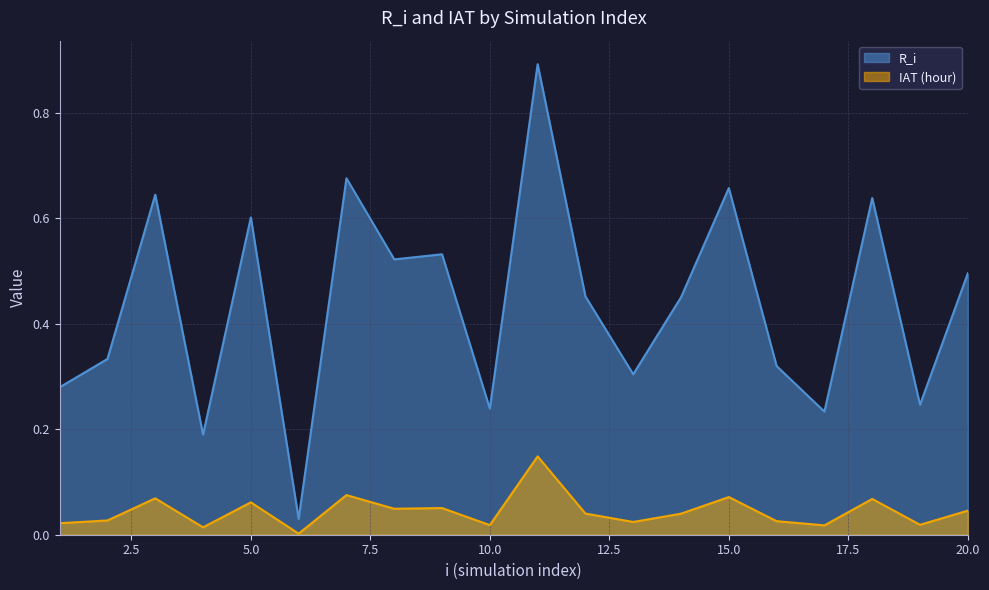

How many lines are shown in the chart?

2